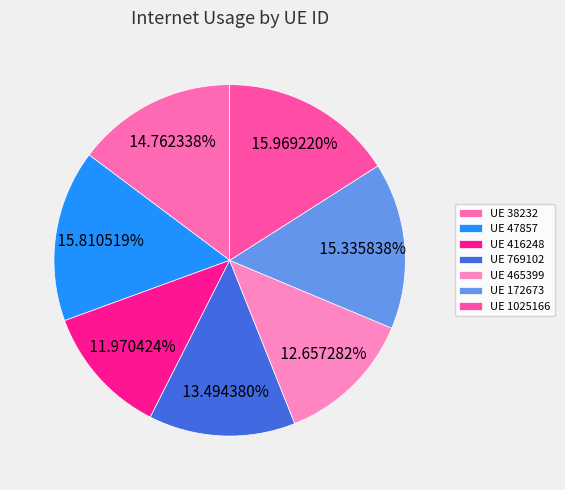

Count the number of slices in the pie.

7